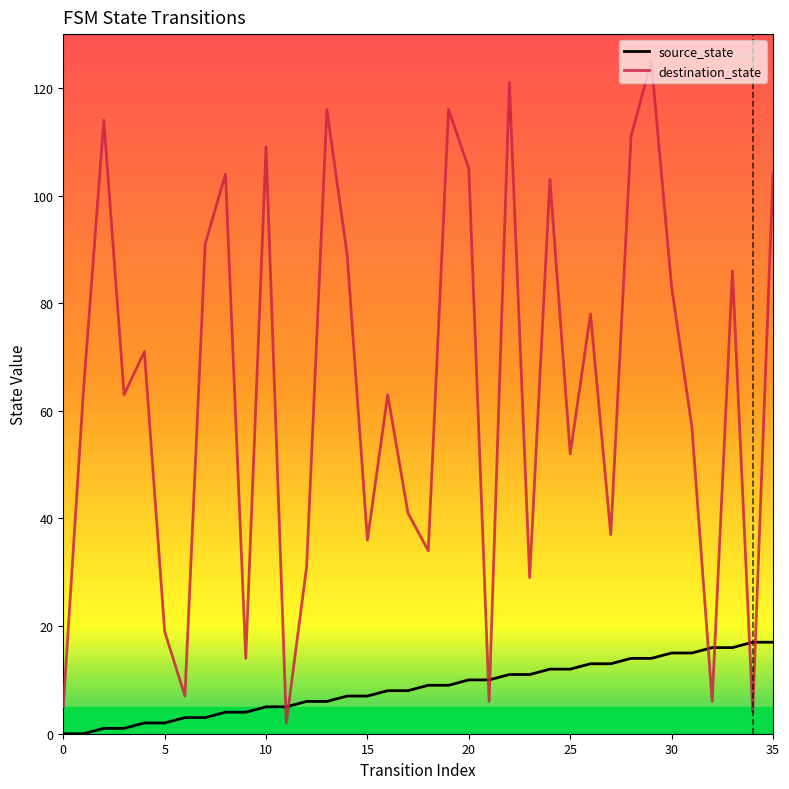

What is the total value across all series at 29?

139